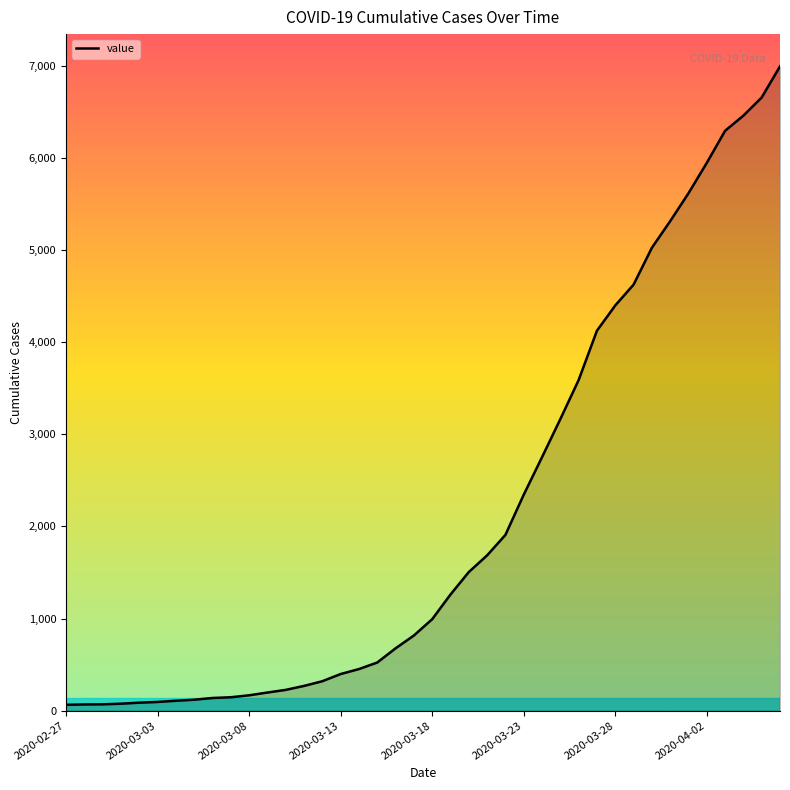

What is the difference between the second highest and second lowest values?

6589